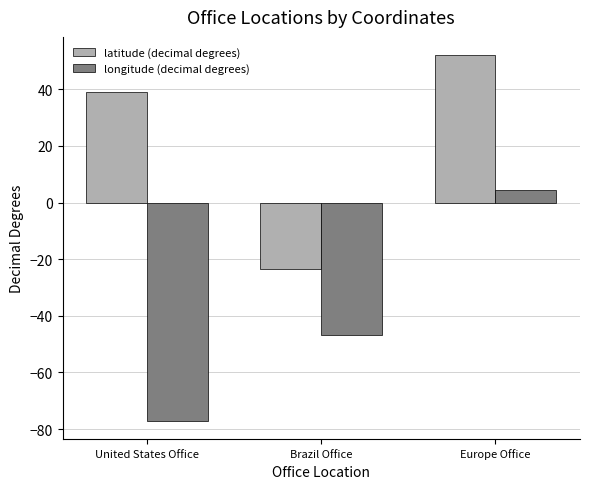

Reading left to right, what are all the values shown in this chart?

latitude (decimal degrees): 38.9	-23.6	52.1
longitude (decimal degrees): -77.0	-46.7	4.3